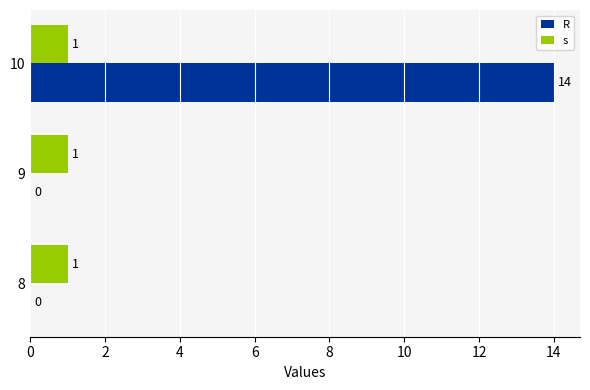

Is the value of R at 9 greater than the value of s at 8?

No